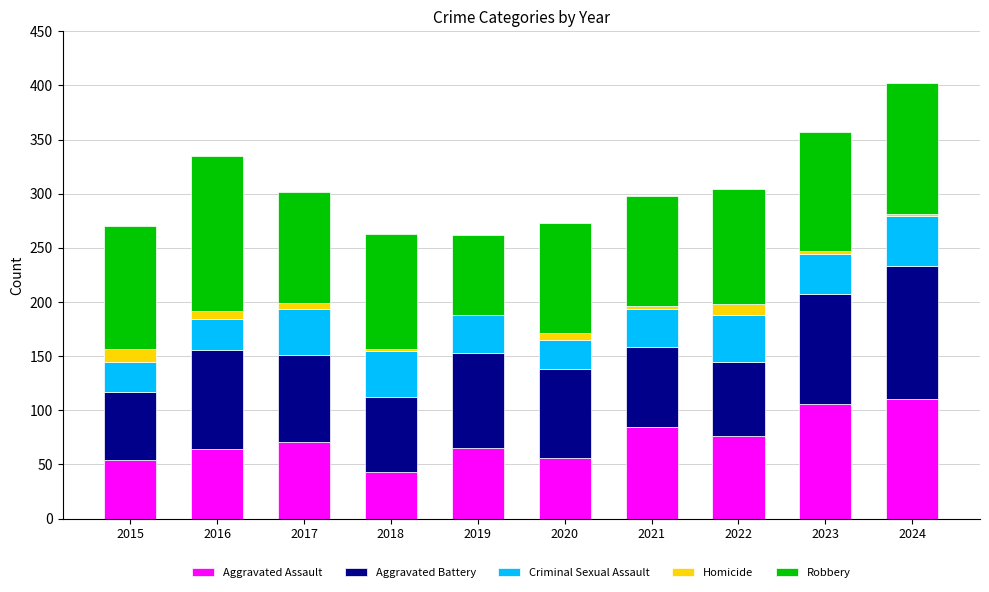

What is the maximum value for Aggravated Assault?

110